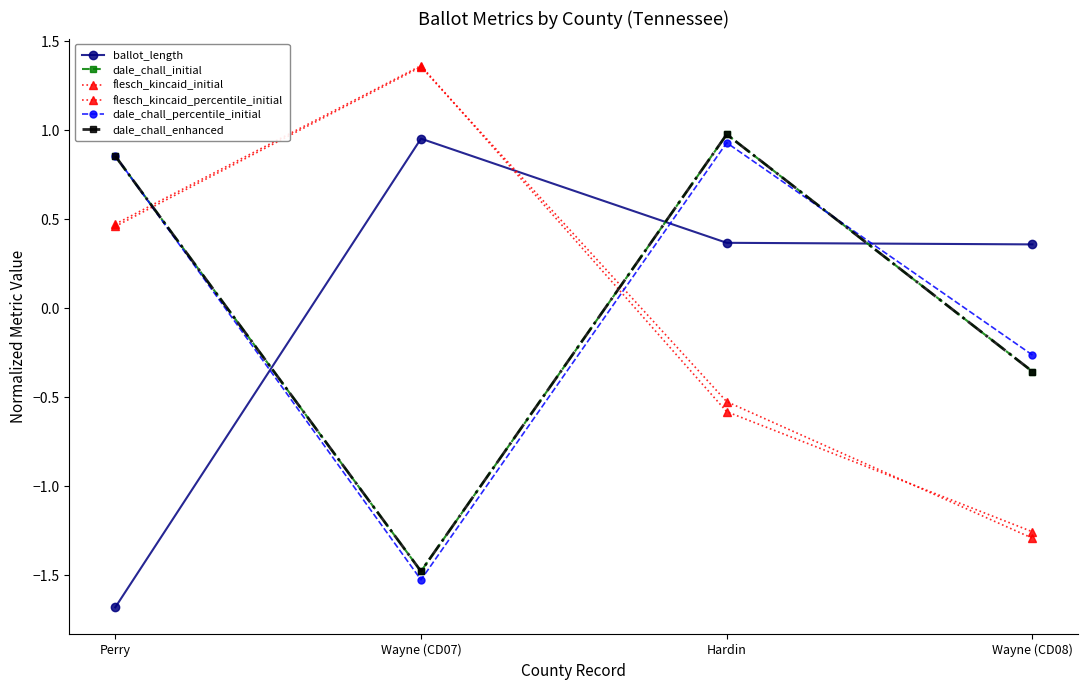

Is this an area chart (filled region under the line)?

No